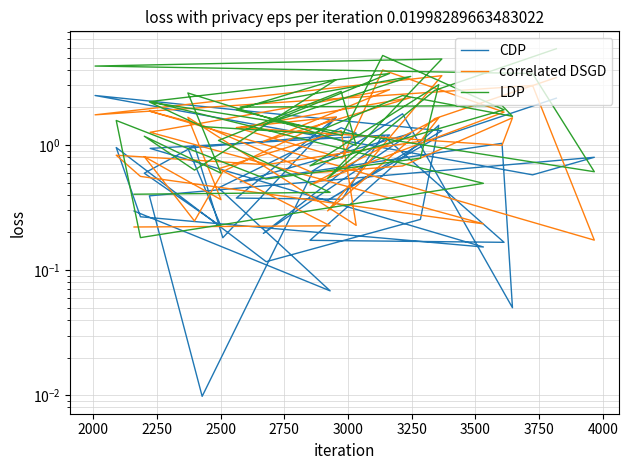

Reading left to right, list all the values displayed in this chart.

CDP: 0.3	0.1	0.5	1.4	1.2	0.9	0.2	0.6	1.0	0.2	1.7	0.4	0.4	1.2	0.2	0.2	1.4	0.3	0.1	1.0	0.3	0.2	0.9	1.2	0.2	1.2	0.5	1.0	0.1	1.8	0.6	0.0	0.4	0.8	0.6	2.5	1.3	0.4	1.1	2.4
correlated DSGD: 0.2	0.2	0.6	1.3	0.2	1.7	0.4	0.8	0.2	0.6	1.7	1.4	0.8	4.0	1.8	0.5	1.6	1.1	0.7	0.8	0.6	0.2	1.3	2.8	1.1	2.4	1.4	1.0	1.7	0.7	0.6	1.4	1.9	0.2	3.0	1.7	3.6	0.3	1.6	3.5
LDP: 0.4	0.4	1.1	2.7	1.0	2.6	0.6	1.2	0.6	0.9	3.3	1.9	1.2	5.2	1.9	0.7	3.0	0.8	0.5	1.6	0.2	0.5	2.2	3.7	1.5	3.5	2.0	2.1	1.7	2.5	1.2	1.4	2.2	0.6	3.7	4.3	4.9	0.5	2.7	5.9